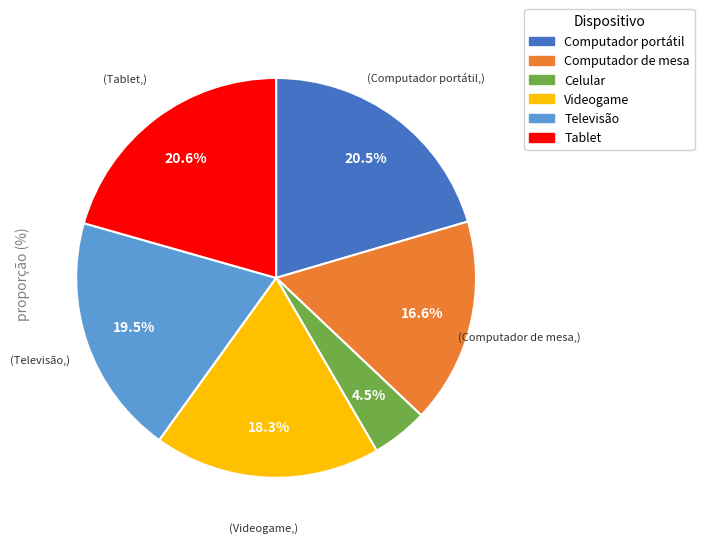

To the nearest percent, what is the difference between the largest and smallest slice percentages?

16%